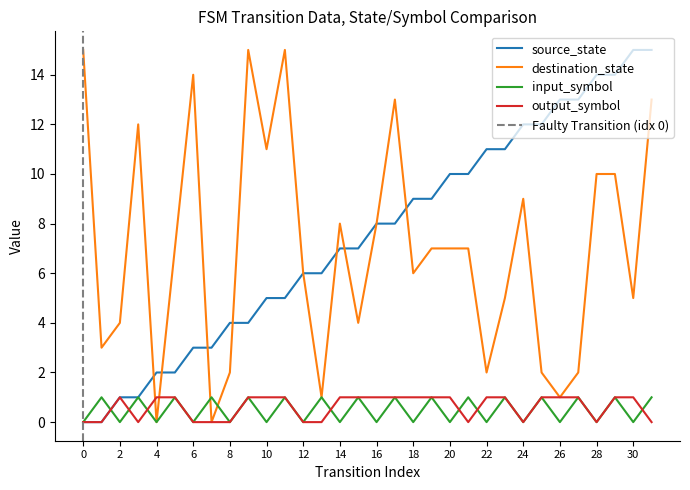

How many distinct data groups are displayed?

4